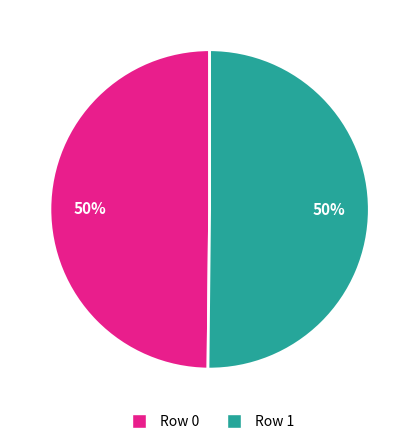

To the nearest percent, what is the combined percentage of Row 0 and Row 1?

100%